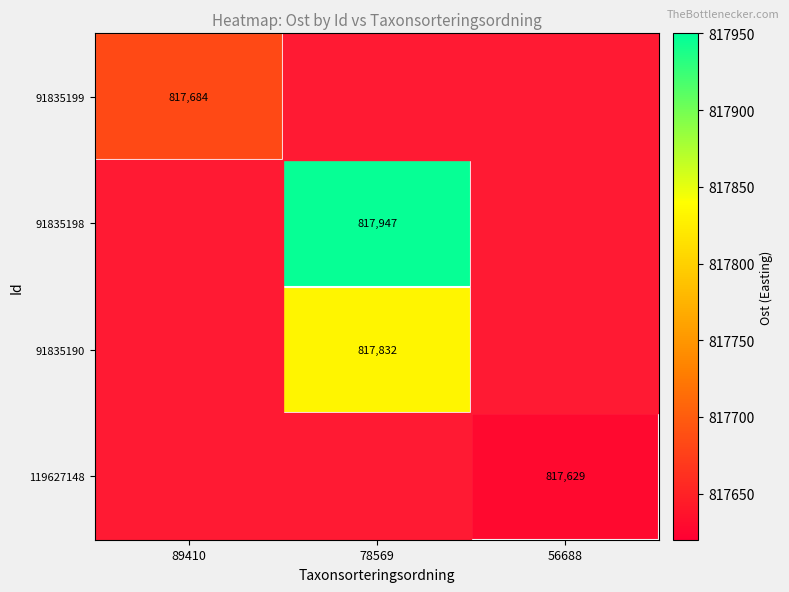

Which series has the widest spread of values?

91835198